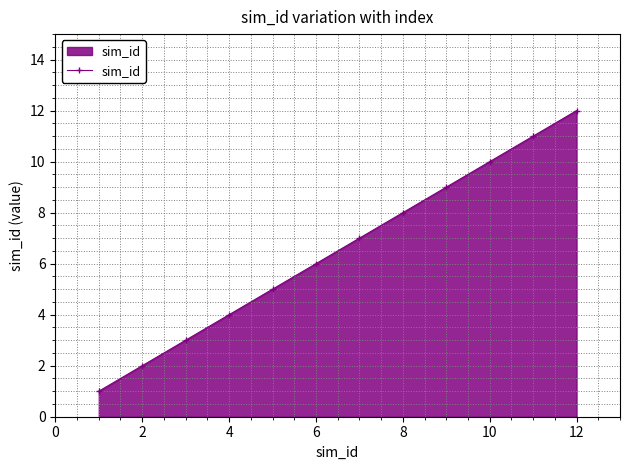

What is the greatest value displayed?

12